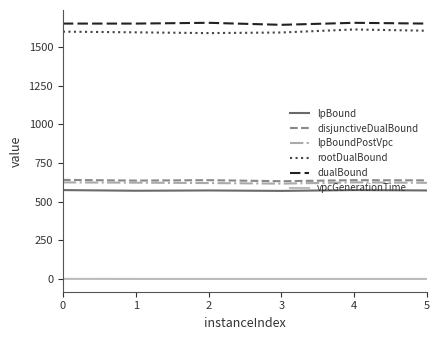

What is the difference between the maximum and minimum values in the disjunctiveDualBound series?

8.6